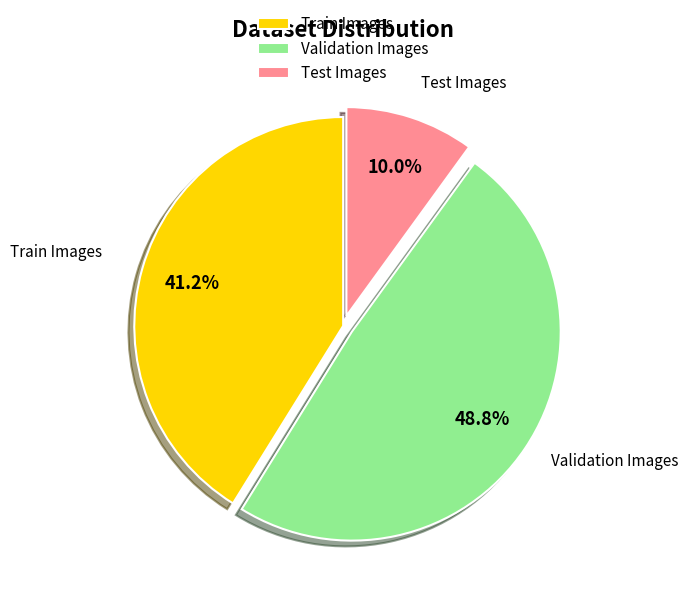

Which slice is the largest?

Validation Images